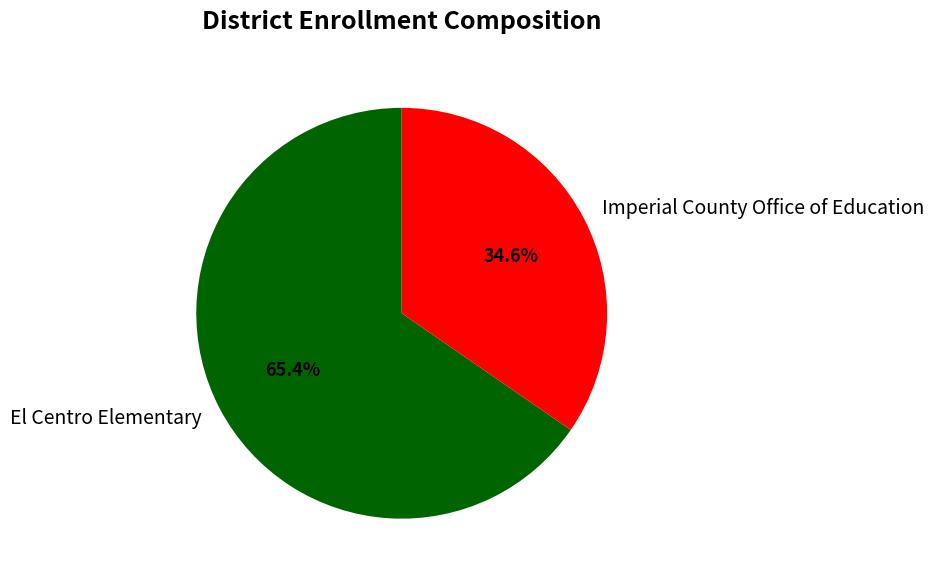

What is the total percentage of El Centro Elementary and Imperial County Office of Education?

100.0%